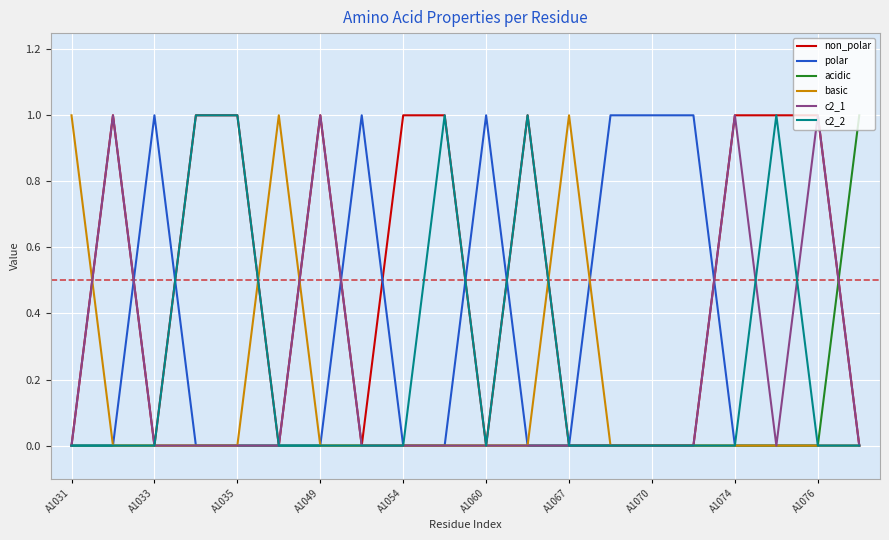

Which series has the largest total across all categories?

non_polar